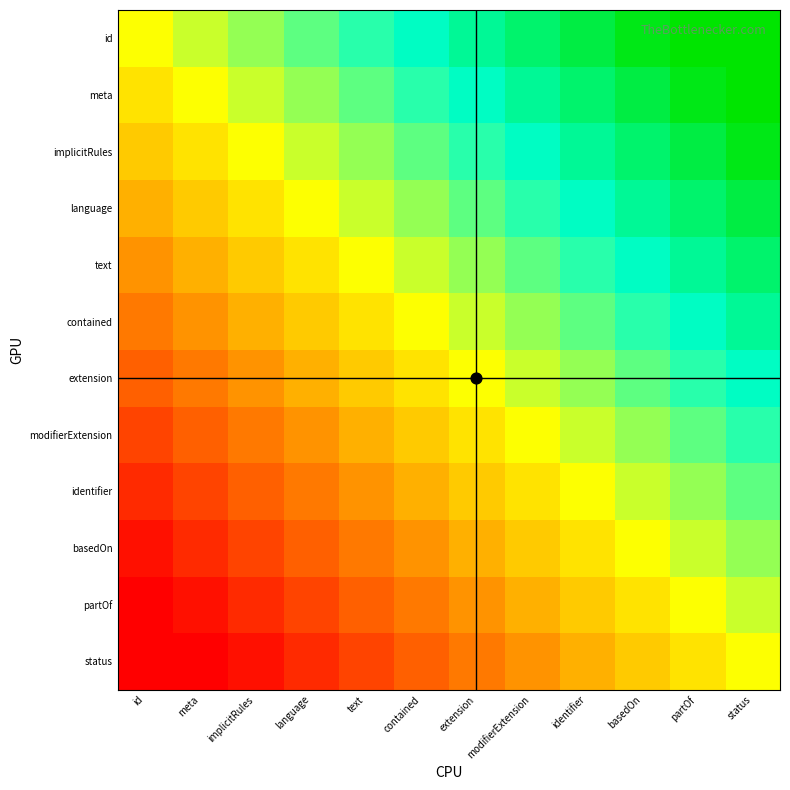

Reading right to left, list all the values displayed in this chart.

id: status=0.9	partOf=0.8	basedOn=0.8	identifier=0.7	modifierExtension=0.6	extension=0.5	contained=0.4	text=0.3	language=0.2	implicitRules=0.2	meta=0.1	id=0.0
meta: status=0.8	partOf=0.8	basedOn=0.7	identifier=0.6	modifierExtension=0.5	extension=0.4	contained=0.3	text=0.2	language=0.2	implicitRules=0.1	meta=0.0	id=-0.1
implicitRules: status=0.8	partOf=0.7	basedOn=0.6	identifier=0.5	modifierExtension=0.4	extension=0.3	contained=0.2	text=0.2	language=0.1	implicitRules=0.0	meta=-0.1	id=-0.2
language: status=0.7	partOf=0.6	basedOn=0.5	identifier=0.4	modifierExtension=0.3	extension=0.2	contained=0.2	text=0.1	language=0.0	implicitRules=-0.1	meta=-0.2	id=-0.2
text: status=0.6	partOf=0.5	basedOn=0.4	identifier=0.3	modifierExtension=0.2	extension=0.2	contained=0.1	text=0.0	language=-0.1	implicitRules=-0.2	meta=-0.2	id=-0.3
contained: status=0.5	partOf=0.4	basedOn=0.3	identifier=0.2	modifierExtension=0.2	extension=0.1	contained=0.0	text=-0.1	language=-0.2	implicitRules=-0.2	meta=-0.3	id=-0.4
extension: status=0.4	partOf=0.3	basedOn=0.2	identifier=0.2	modifierExtension=0.1	extension=0.0	contained=-0.1	text=-0.2	language=-0.2	implicitRules=-0.3	meta=-0.4	id=-0.5
modifierExtension: status=0.3	partOf=0.2	basedOn=0.2	identifier=0.1	modifierExtension=0.0	extension=-0.1	contained=-0.2	text=-0.2	language=-0.3	implicitRules=-0.4	meta=-0.5	id=-0.6
identifier: status=0.2	partOf=0.2	basedOn=0.1	identifier=0.0	modifierExtension=-0.1	extension=-0.2	contained=-0.2	text=-0.3	language=-0.4	implicitRules=-0.5	meta=-0.6	id=-0.7
basedOn: status=0.2	partOf=0.1	basedOn=0.0	identifier=-0.1	modifierExtension=-0.2	extension=-0.2	contained=-0.3	text=-0.4	language=-0.5	implicitRules=-0.6	meta=-0.7	id=-0.8
partOf: status=0.1	partOf=0.0	basedOn=-0.1	identifier=-0.2	modifierExtension=-0.2	extension=-0.3	contained=-0.4	text=-0.5	language=-0.6	implicitRules=-0.7	meta=-0.8	id=-0.8
status: status=0.0	partOf=-0.1	basedOn=-0.2	identifier=-0.2	modifierExtension=-0.3	extension=-0.4	contained=-0.5	text=-0.6	language=-0.7	implicitRules=-0.8	meta=-0.8	id=-0.9